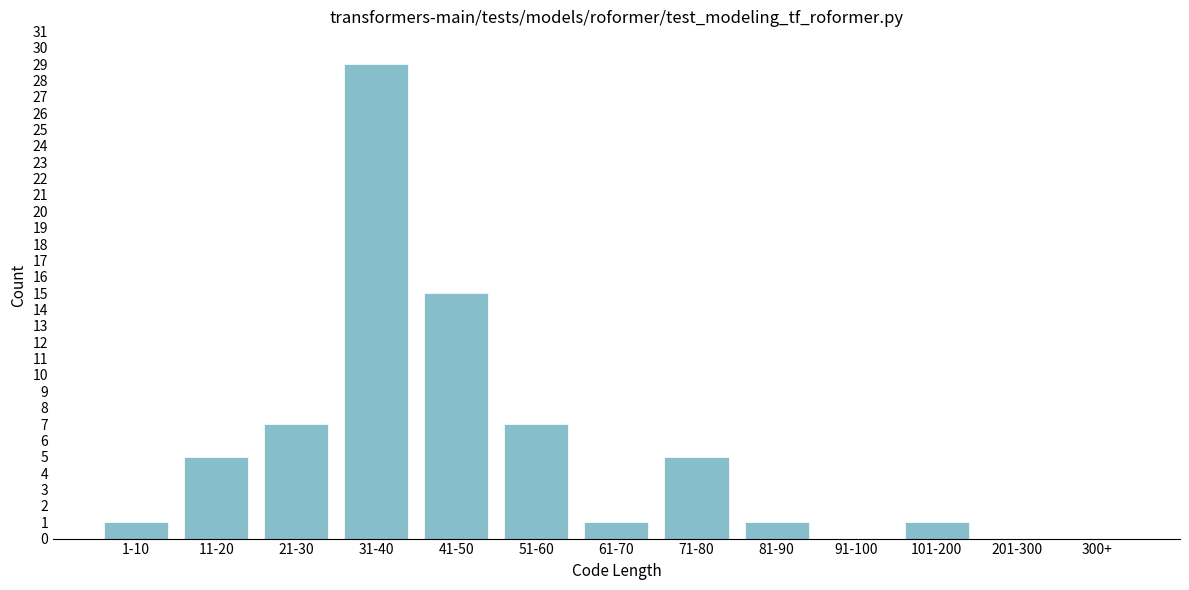

Reading left to right, list all the values displayed in this chart.

1-10=1	11-20=5	21-30=7	31-40=29	41-50=15	51-60=7	61-70=1	71-80=5	81-90=1	91-100=0	101-200=1	201-300=0	300+=0